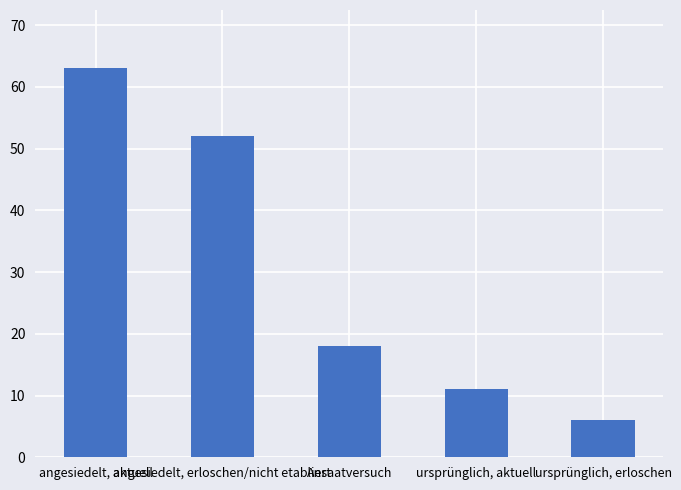

The chart shows a value of 4 at Ansaatversuch. True or false?

False